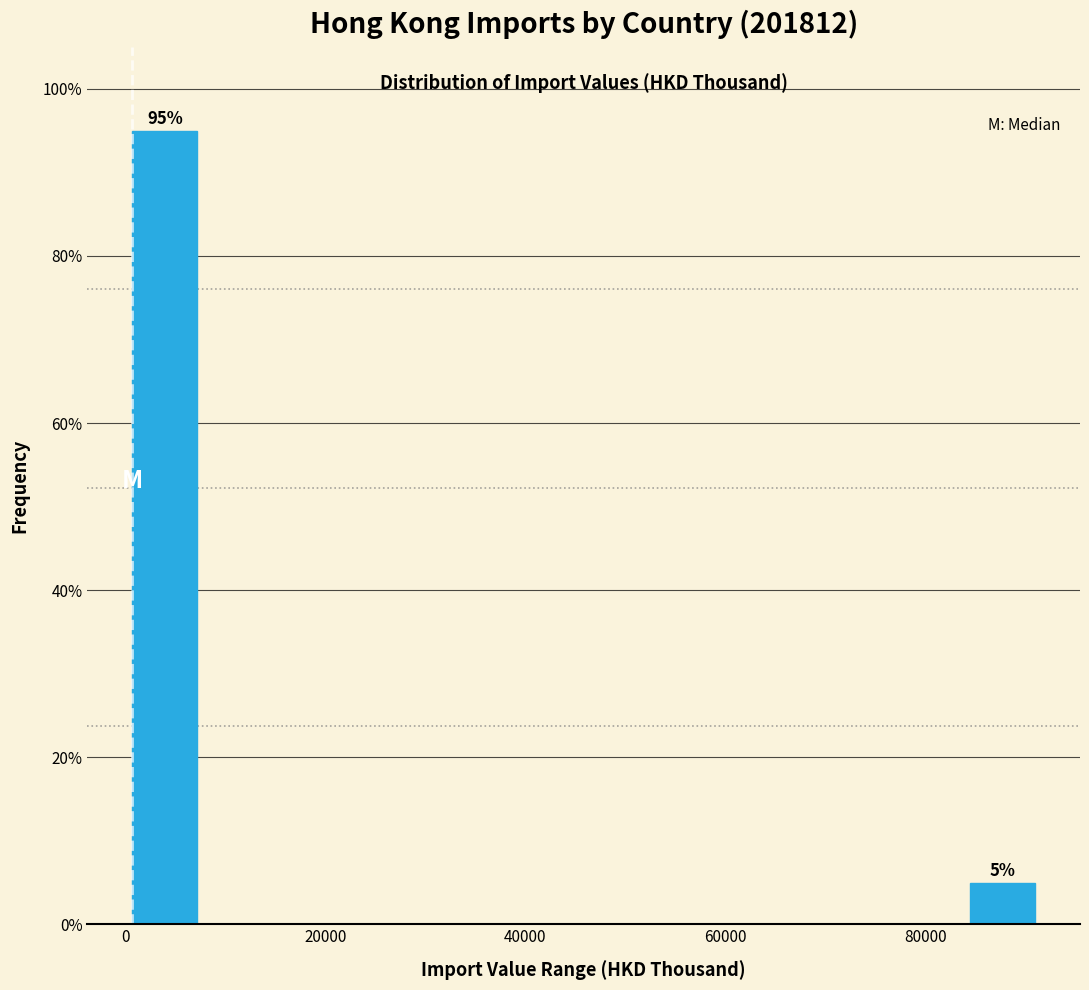

Read against the x-axis, roughly where is the centre of the tallest bar?

4000